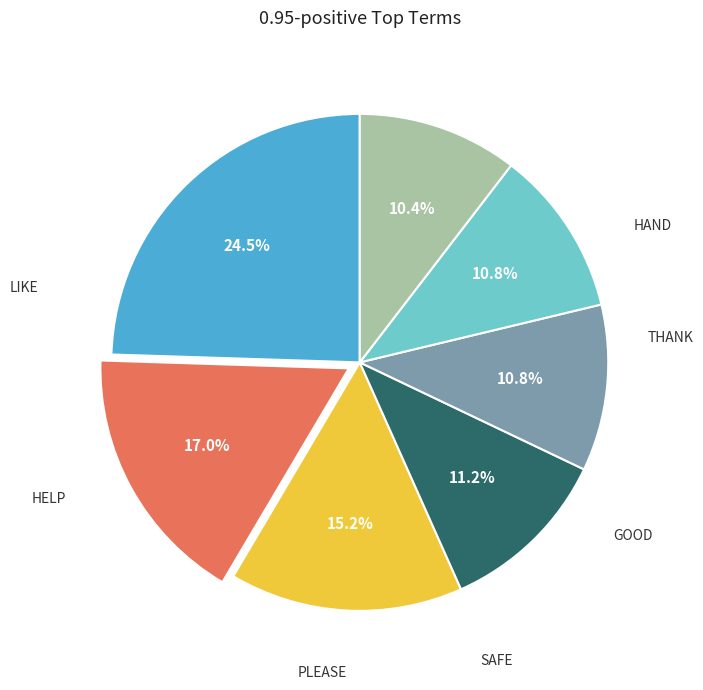

Does any single category account for the majority?

No